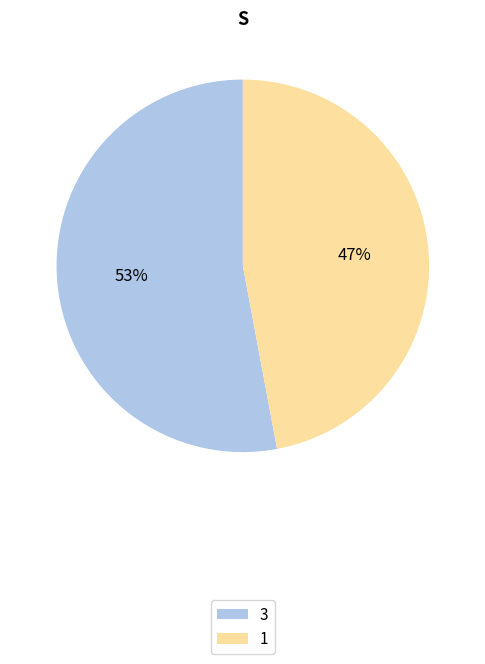

To the nearest percent, what is the average slice percentage?

50%